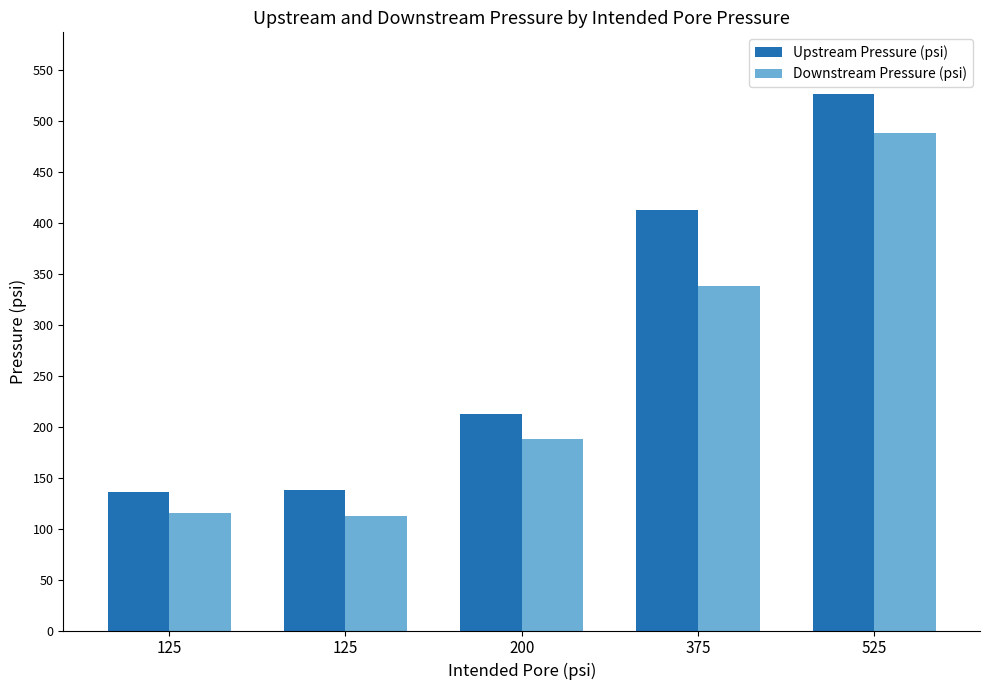

What is the total value across all series at 125?

251.0